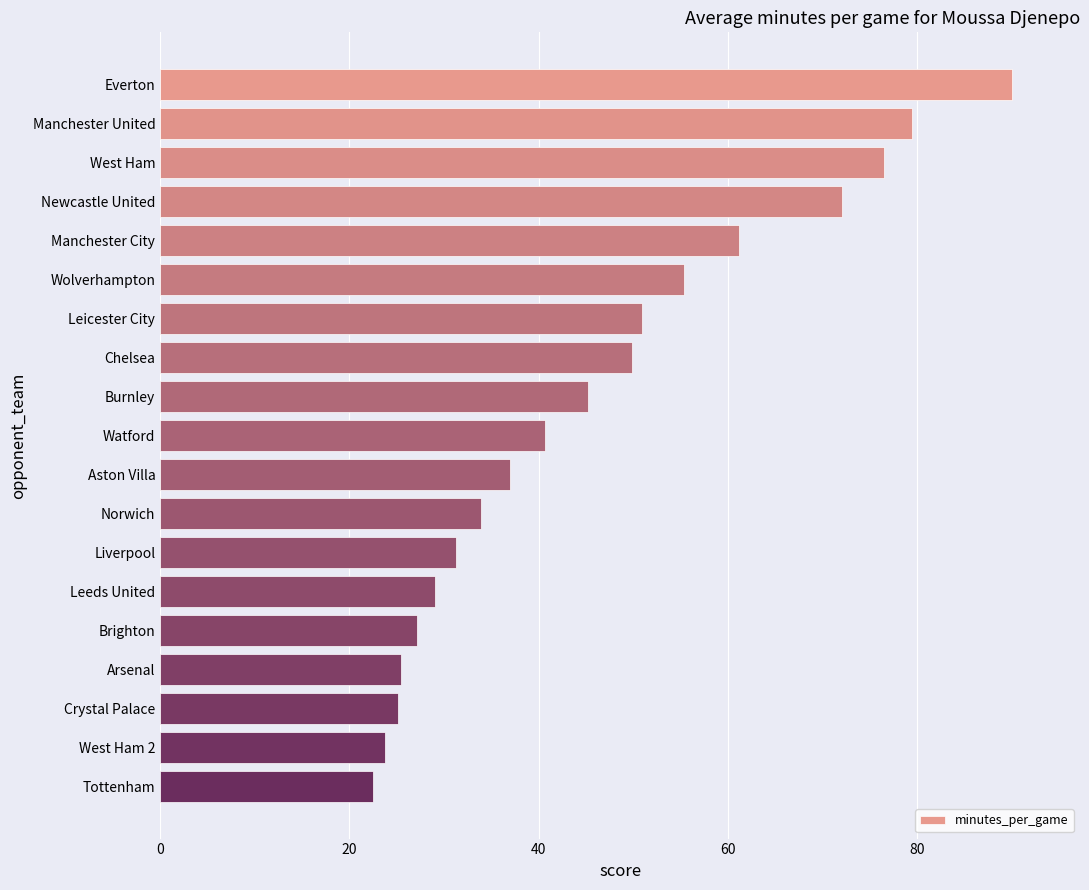

What position from the top is Aston Villa?

11